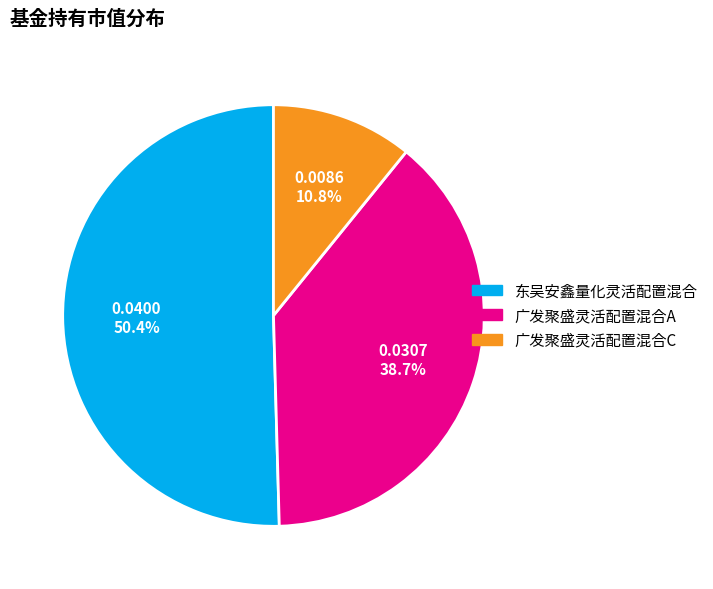

To the nearest percent, what percentage of the pie is 广发聚盛灵活配置混合A?

39%